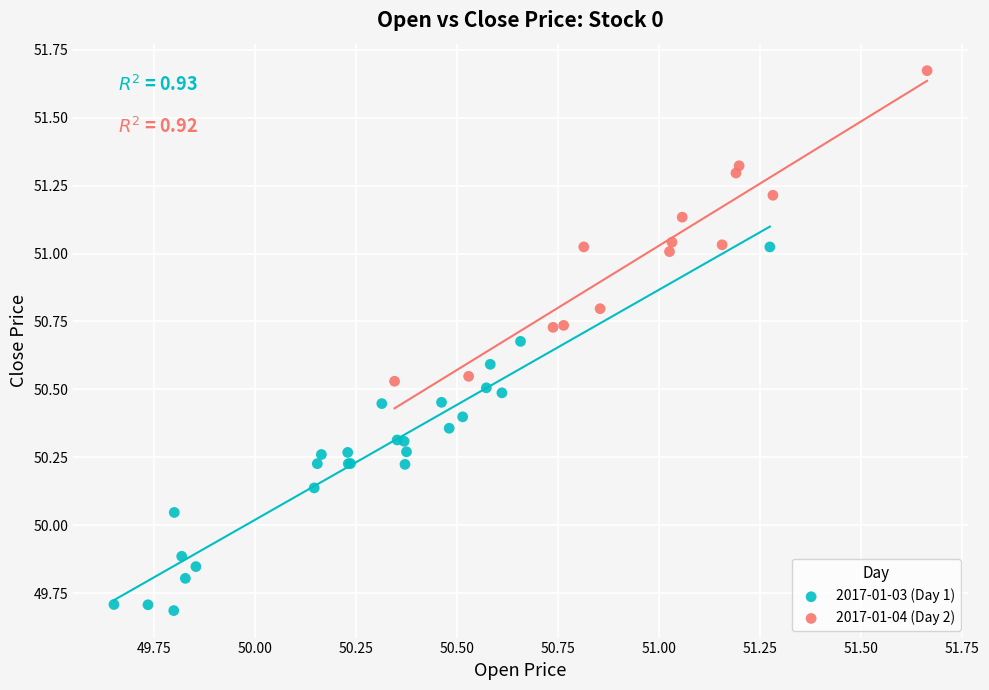

Which series reaches the maximum Y coordinate?

2017-01-04 (Day 2)